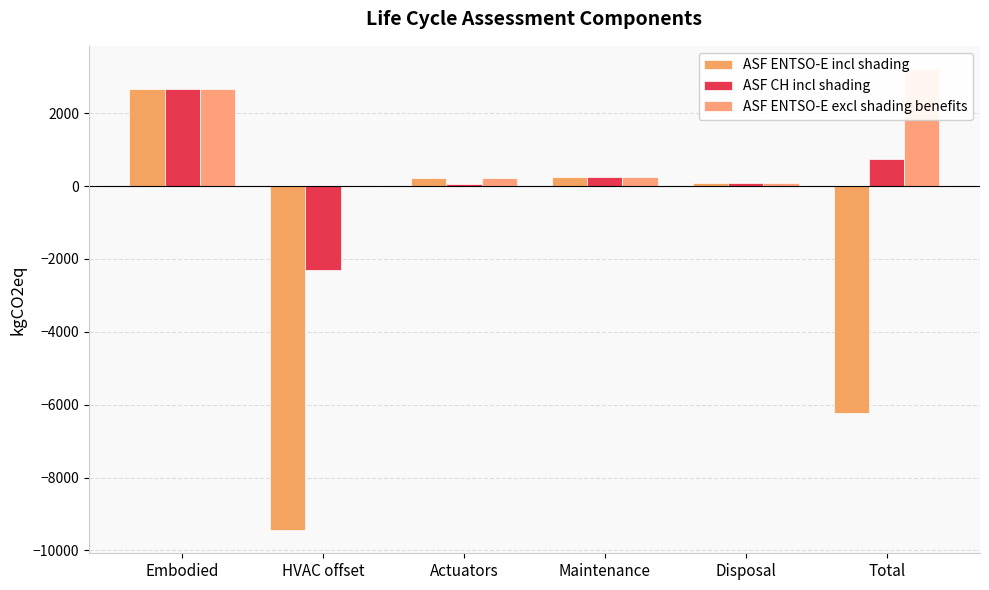

How many positive values does the ASF ENTSO-E incl shading series have?

4